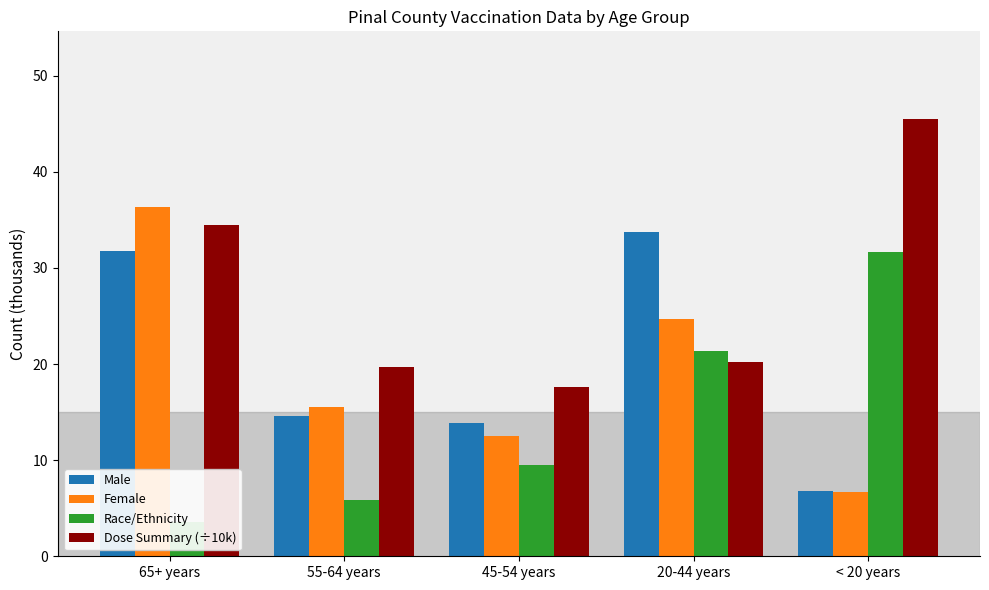

What is the greatest value displayed?

45.5